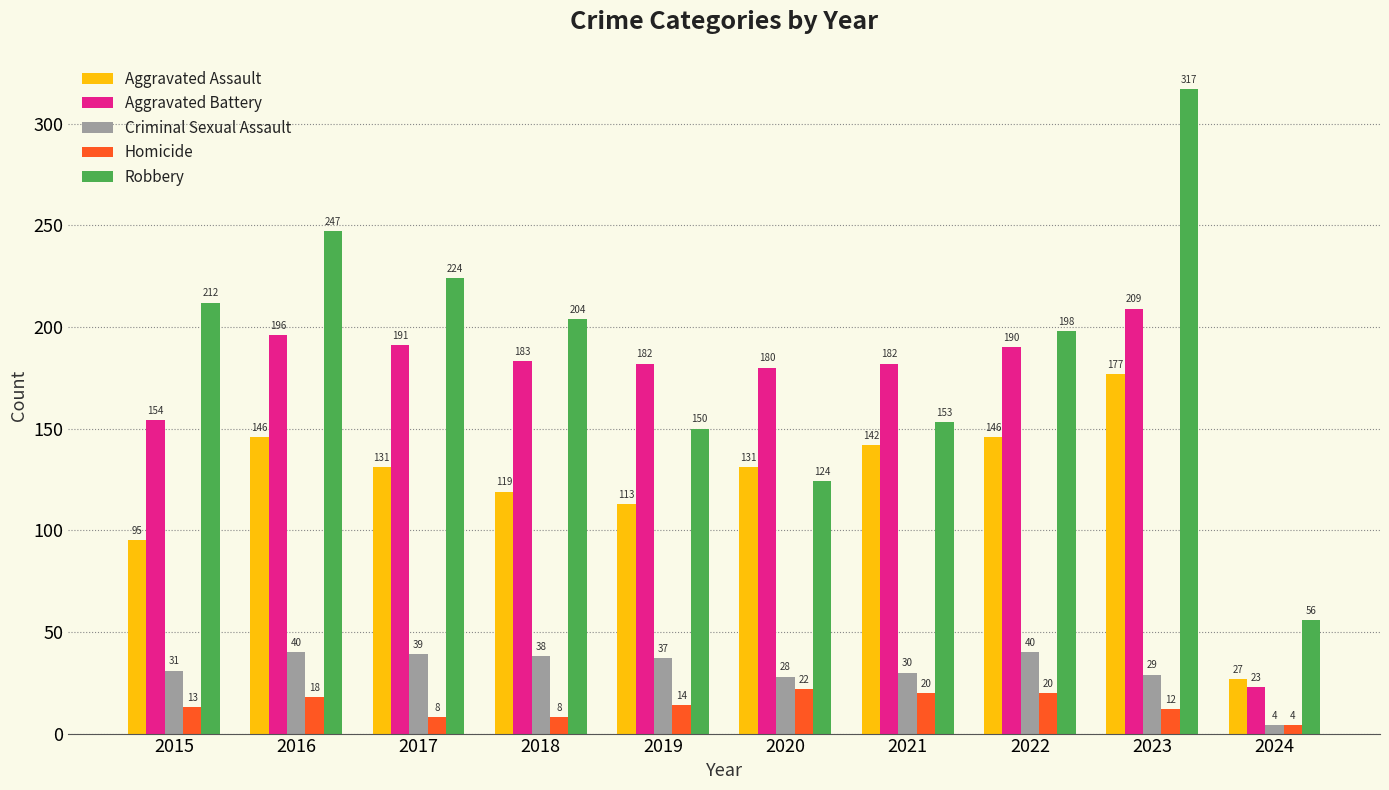

What is the difference between the maximum and minimum values in the Aggravated Assault series?

150